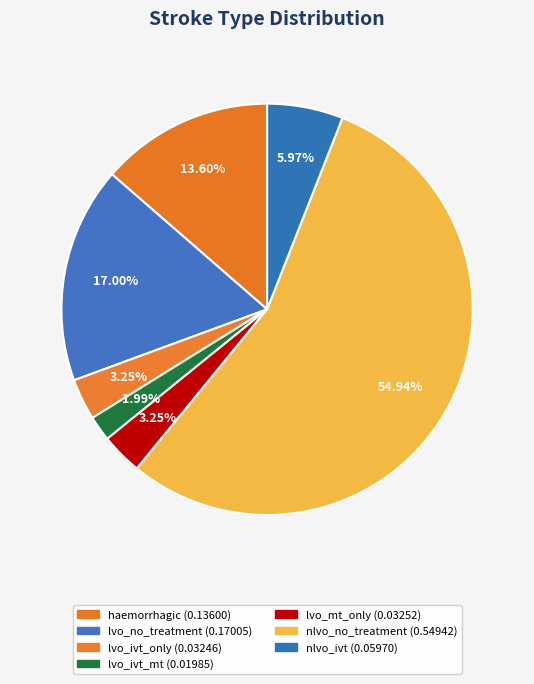

To the nearest percent, what portion does nlvo_no_treatment represent?

55%